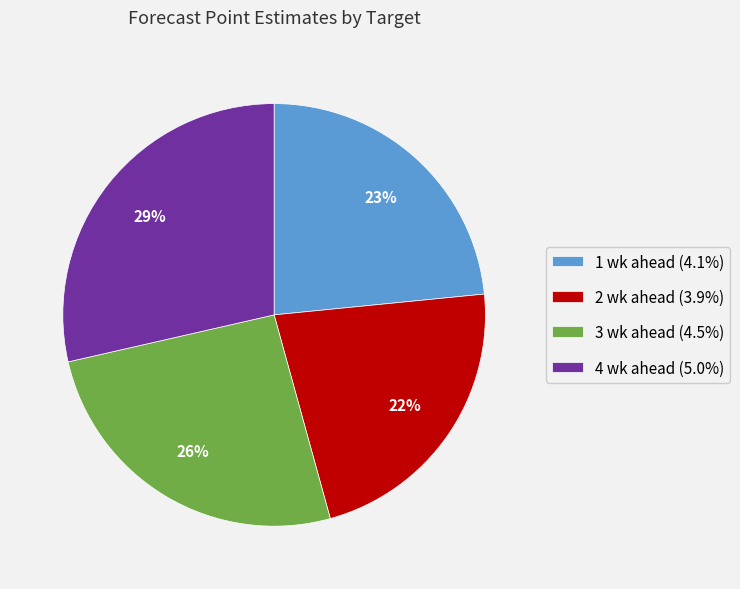

Approximately how many times larger is the value at 4 wk ahead (5.0%) compared to 3 wk ahead (4.5%)?

1.1